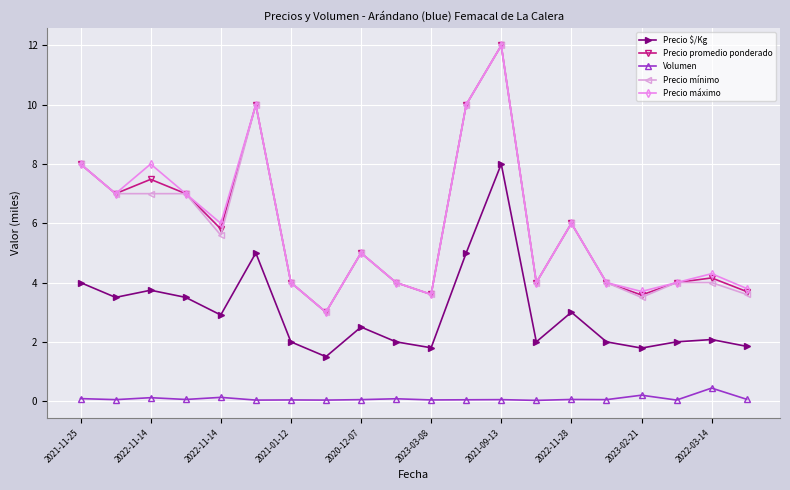

What is the minimum value for Precio mínimo?

3.0